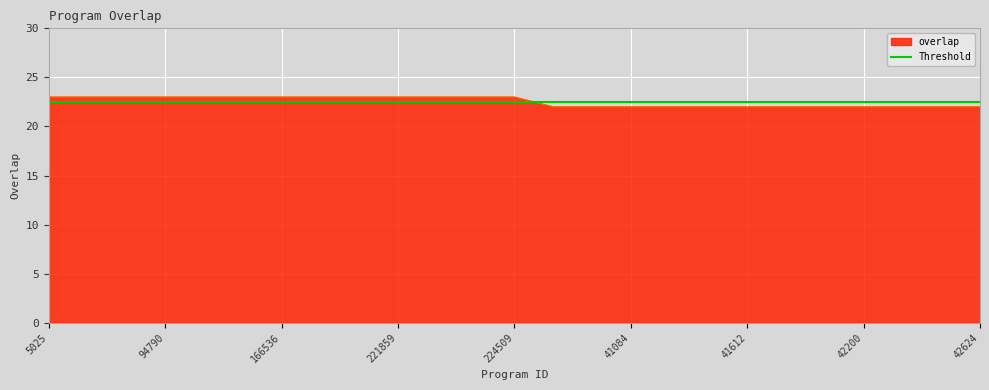

How many data points does each series have?

25